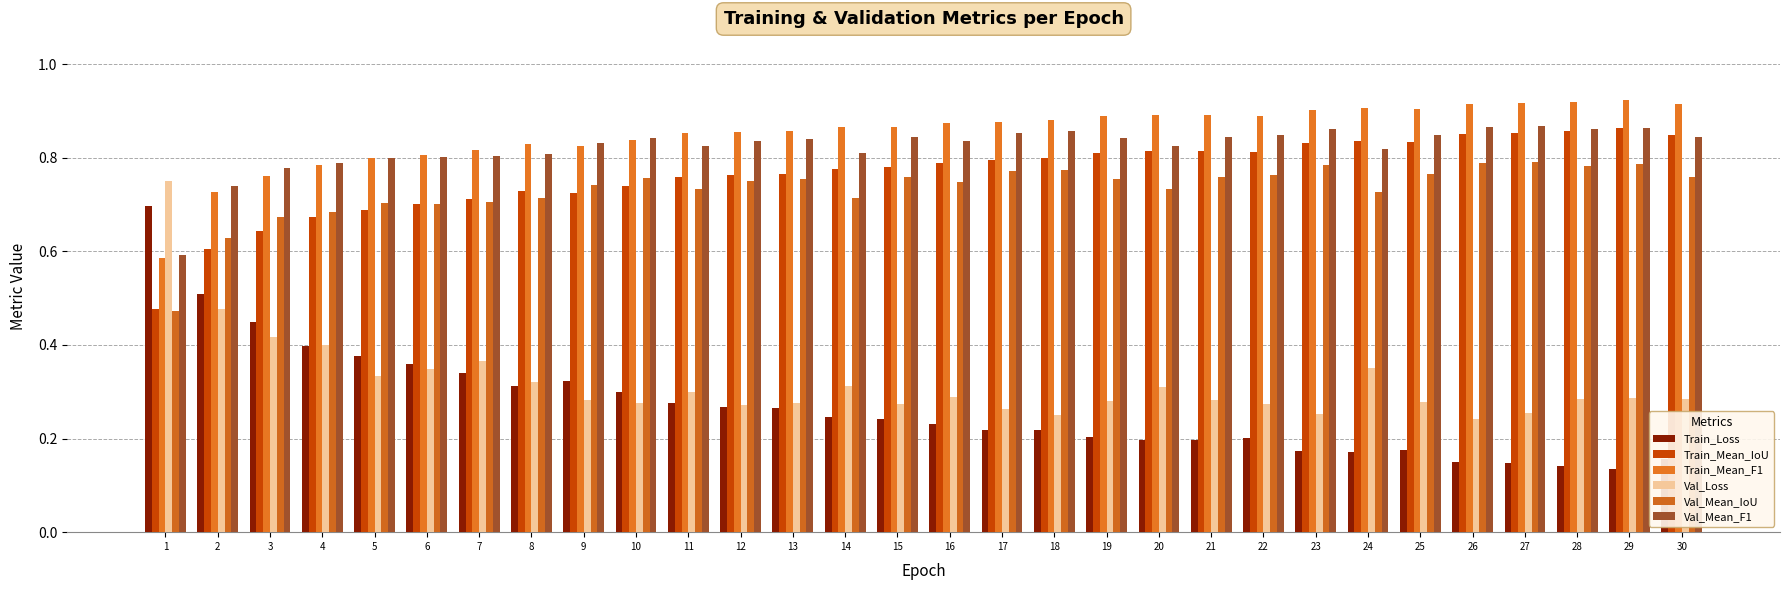

At which label does Val_Loss reach its minimum?

26